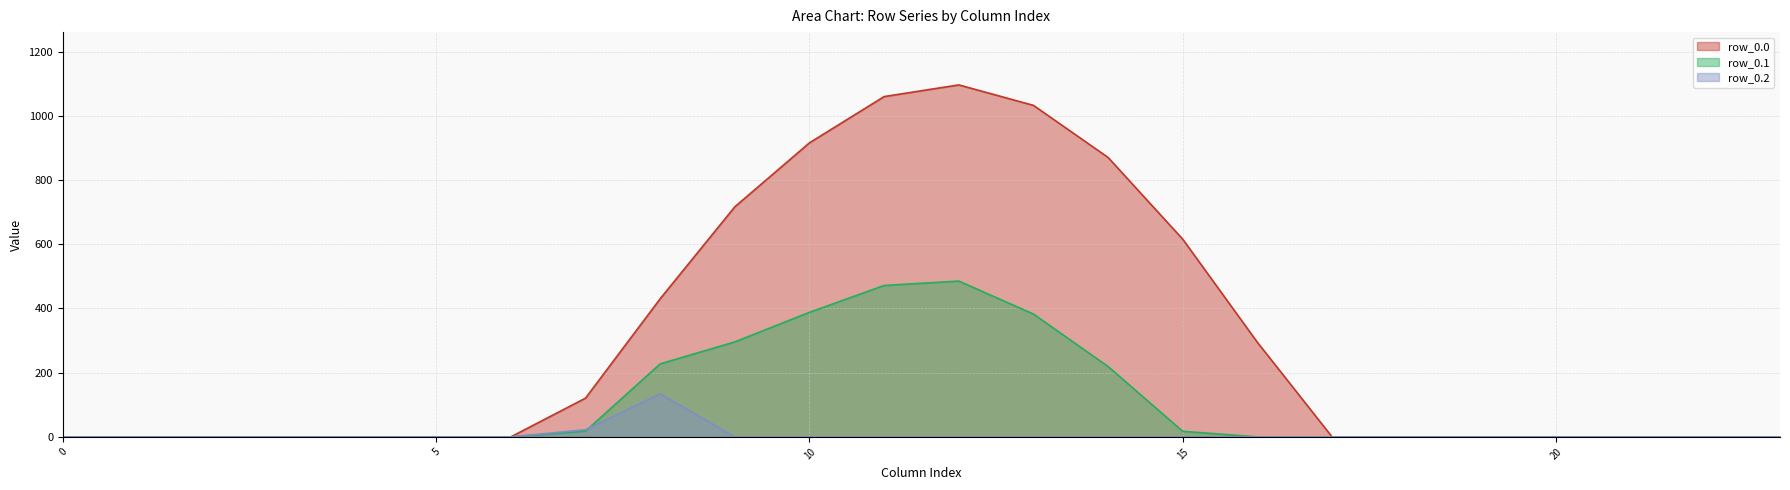

Where do row_0.2 and row_0.1 first cross each other?

7 and 8